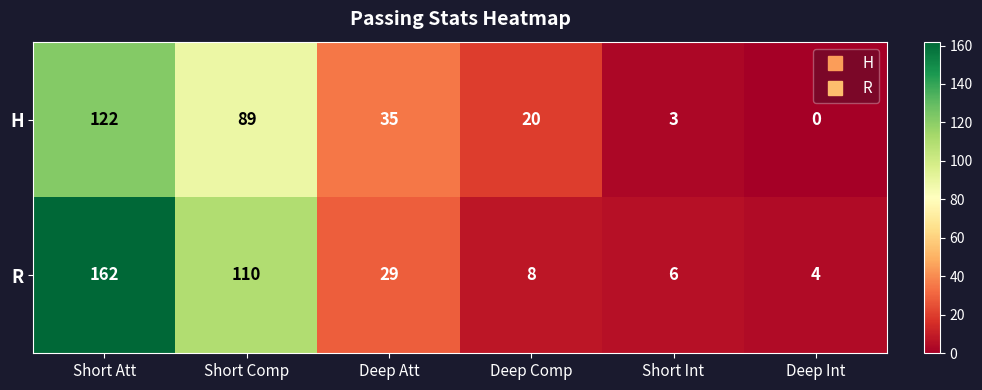

Reading left to right, list all the values displayed in this chart.

H: 122	89	35	20	3	0
R: 162	110	29	8	6	4